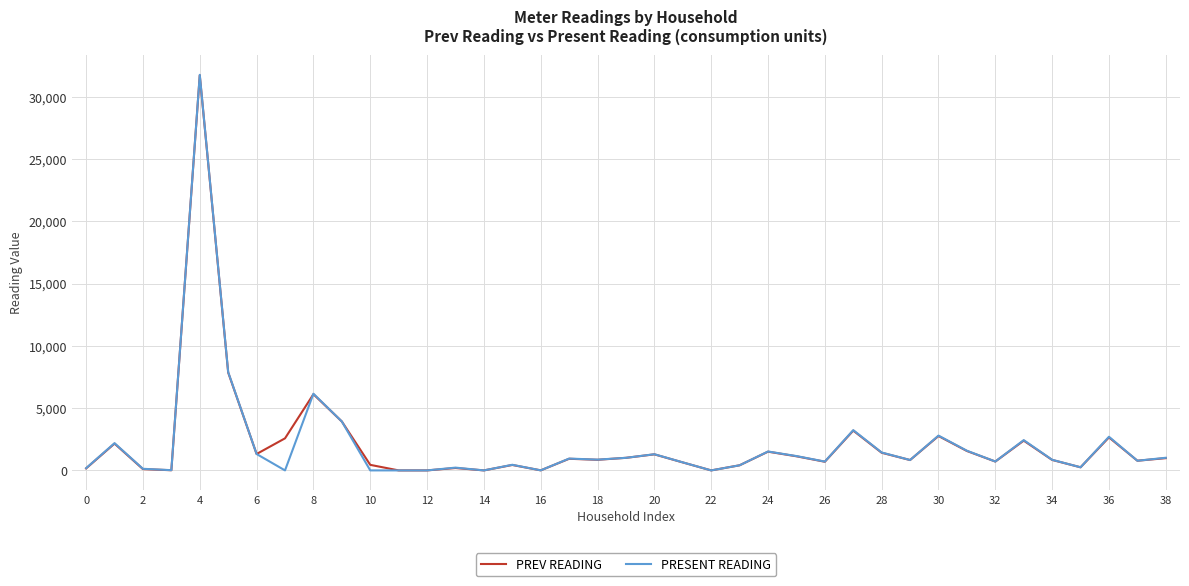

Which series has the widest spread of values?

PRESENT READING